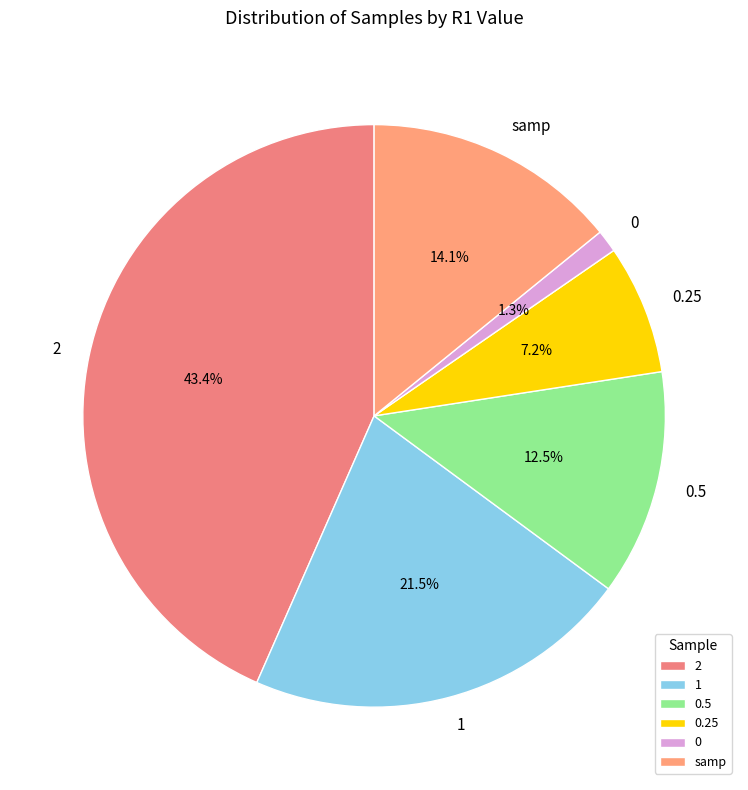

To the nearest percent, what is the difference between the 0.25 and 0.5 slice percentages?

5%